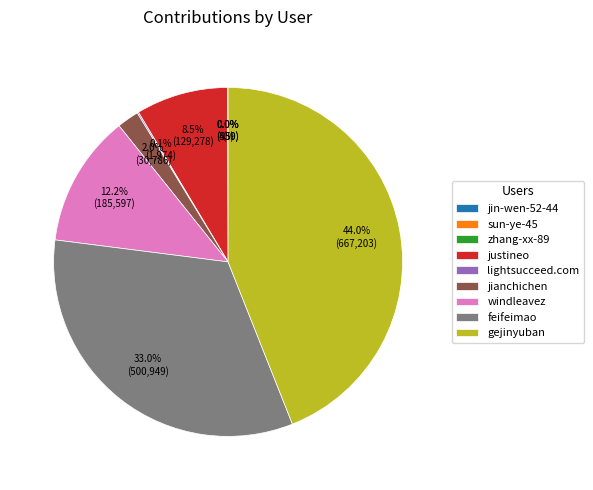

Is justineo the majority of the pie?

No